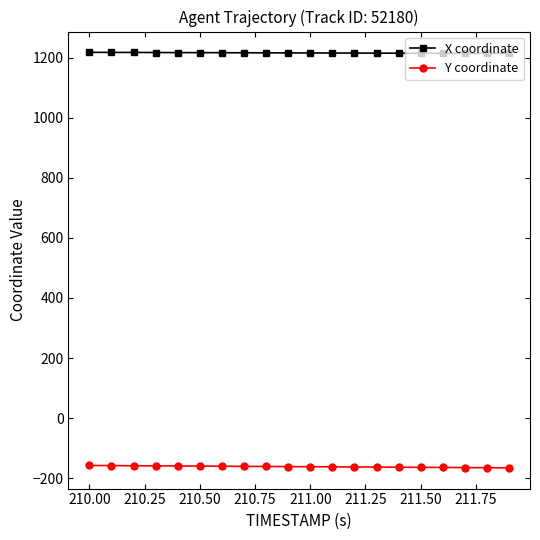

What is the average value of the Y coordinate series?

-161.7